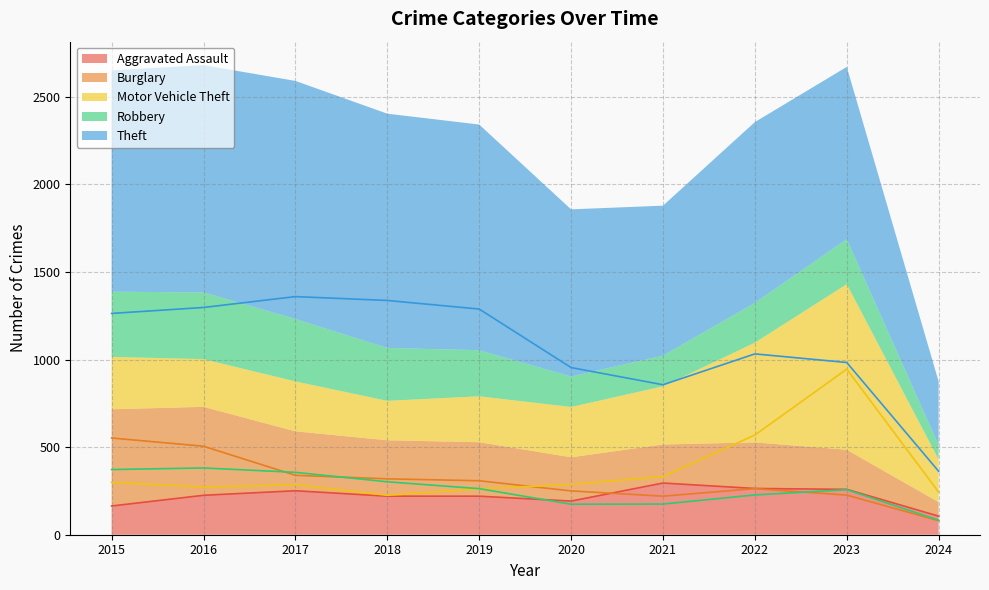

Where is the first local minimum for Aggravated Assault?

2020